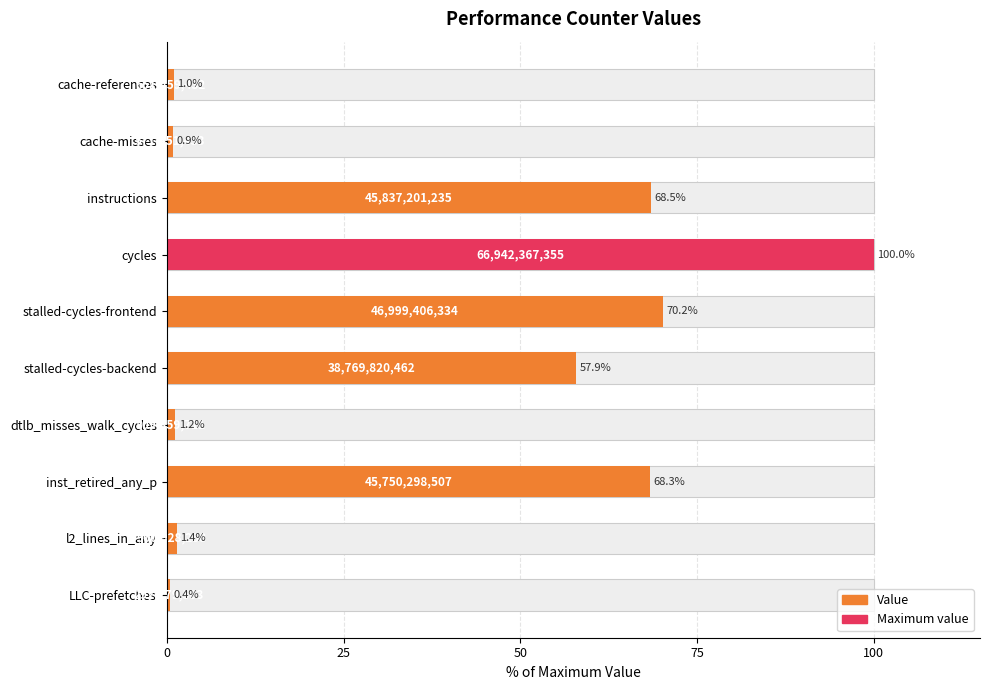

Reading left to right, extract all data points from this chart.

1.0	0.9	68.5	100.0	70.2	57.9	1.2	68.3	1.4	0.4